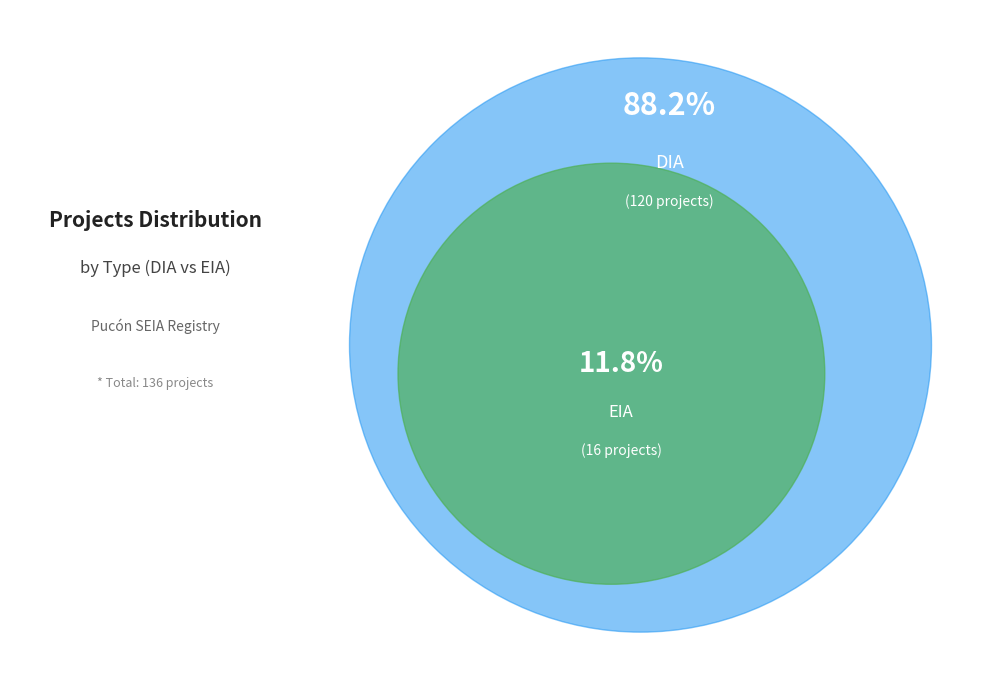

What is the majority slice?

DIA